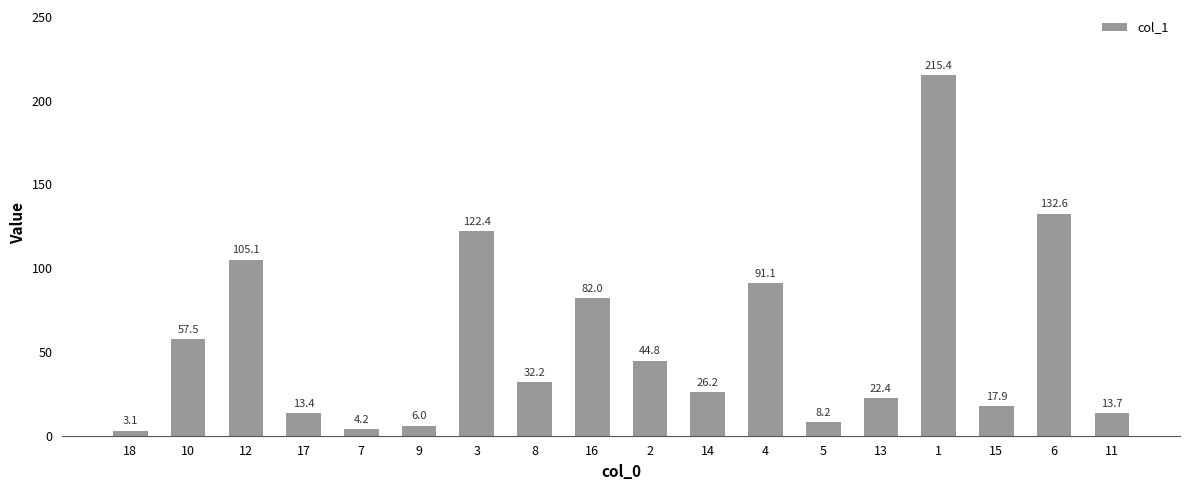

Reading right to left, transcribe all the data shown in this chart.

11=13.7	6=132.6	15=17.9	1=215.4	13=22.4	5=8.2	4=91.1	14=26.2	2=44.8	16=82.0	8=32.2	3=122.4	9=6.0	7=4.2	17=13.4	12=105.1	10=57.5	18=3.1